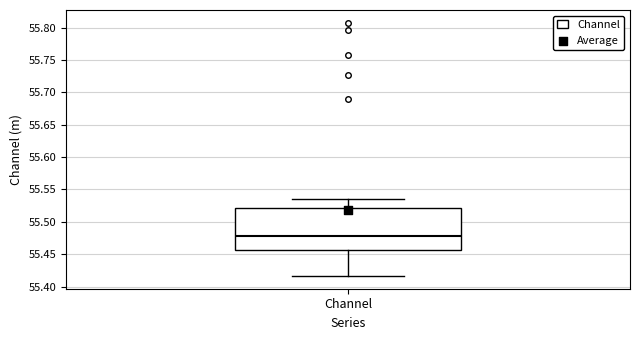

Read this box plot against the y-axis: the position of the median line, the range covered by the box, and the ends of both whiskers. The values are not printed on the chart, so give them approximately, as read against the axis.

median 55.480, box 55.455 to 55.520, whiskers 55.415 to 55.535